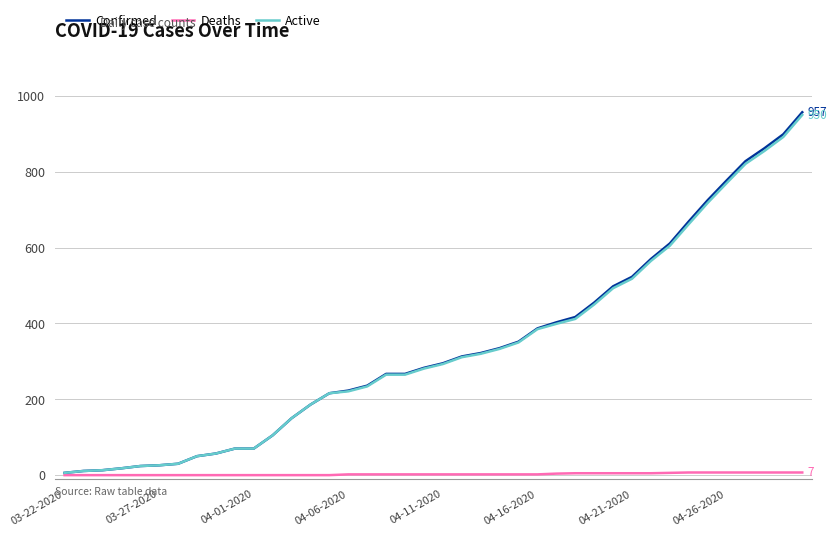

What are all the series names shown in the legend?

Confirmed, Deaths, Active